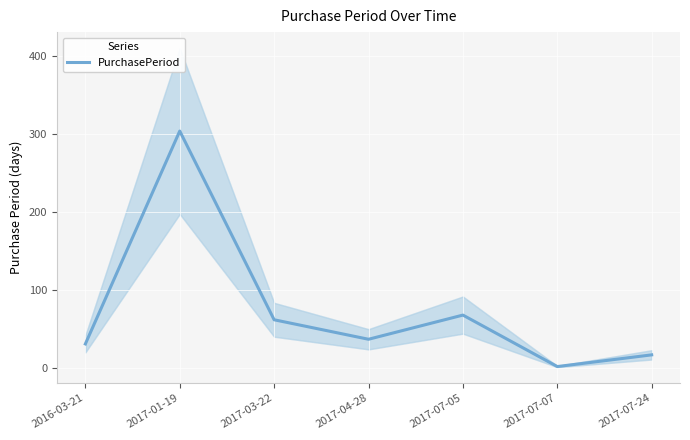

Approximately how many times larger is the value at 2016-03-21 compared to 2017-07-24?

1.8